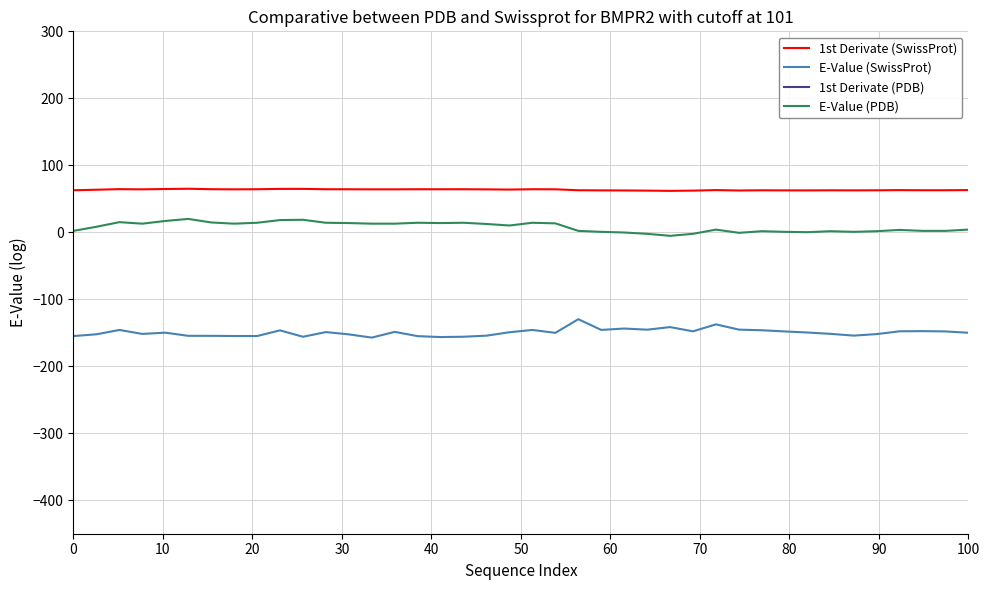

True or false: 1st Derivate (SwissProt) and E-Value (PDB) intersect in this chart.

False